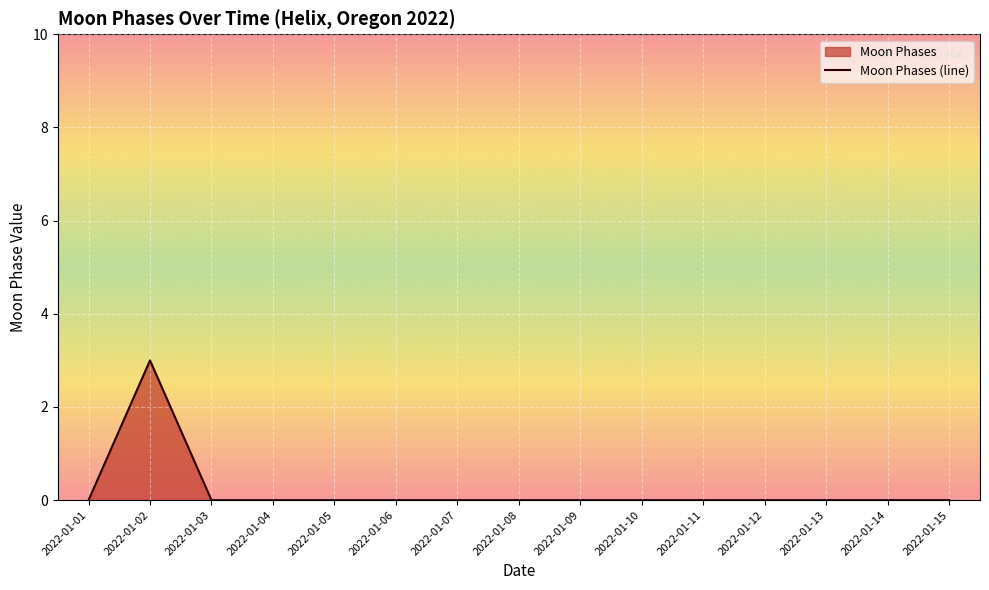

Reading right to left, list all the values displayed in this chart.

0	0	0	0	0	0	0	0	0	0	0	0	0	3	0